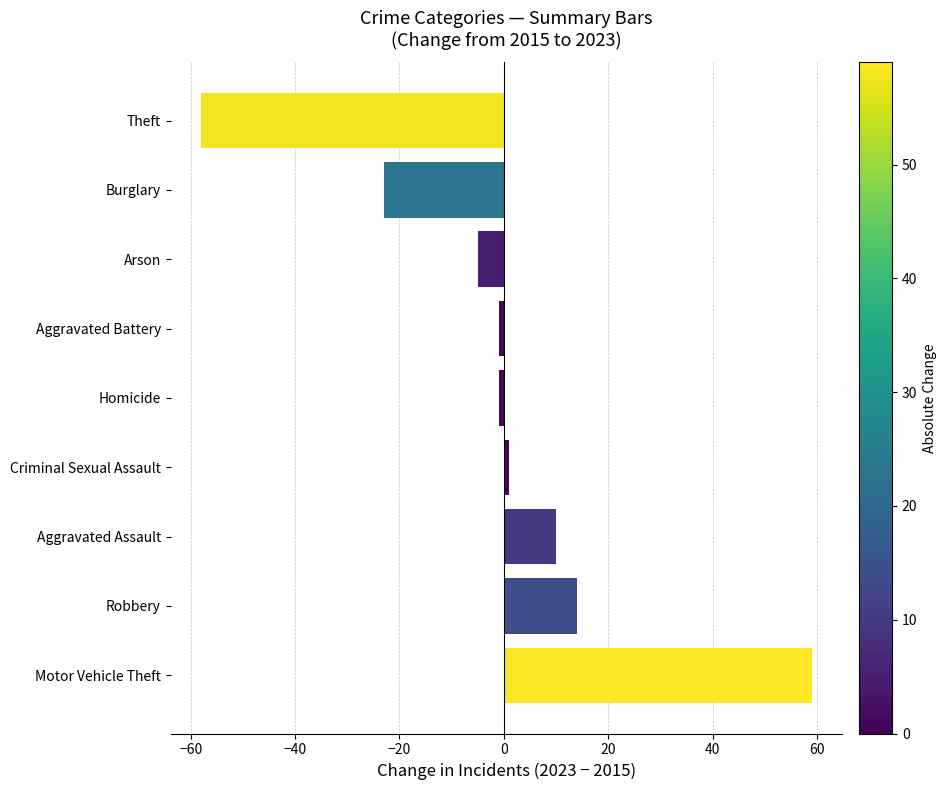

Which label corresponds to the smallest value in the chart?

Theft